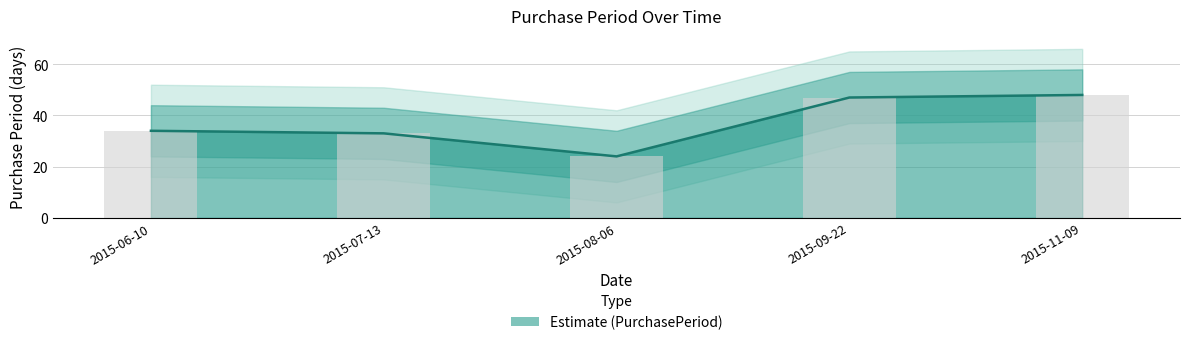

How many series are shown in this chart?

1